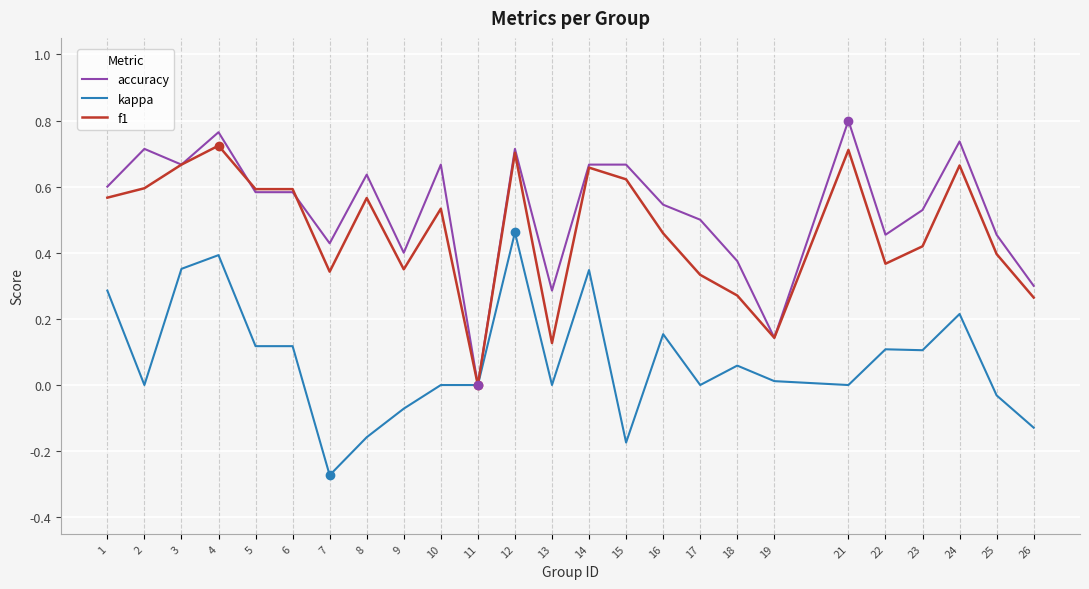

Where is accuracy nearest to the value 0?

11